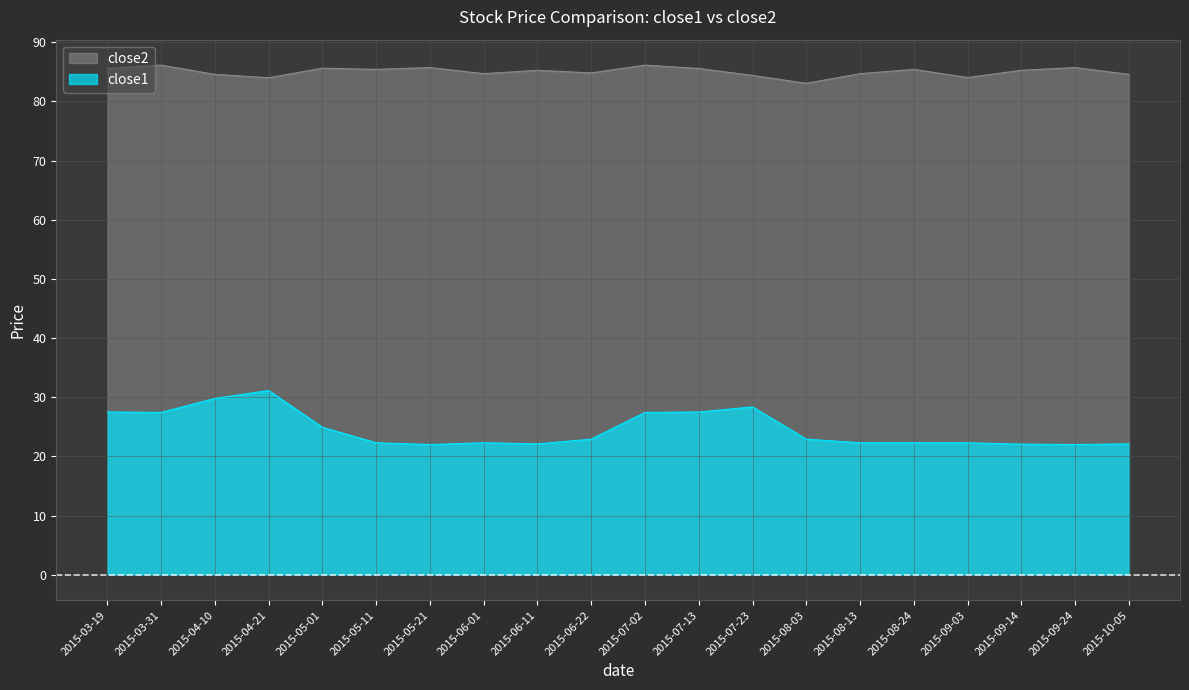

What is the label of the 6th point from the right?

2015-08-13